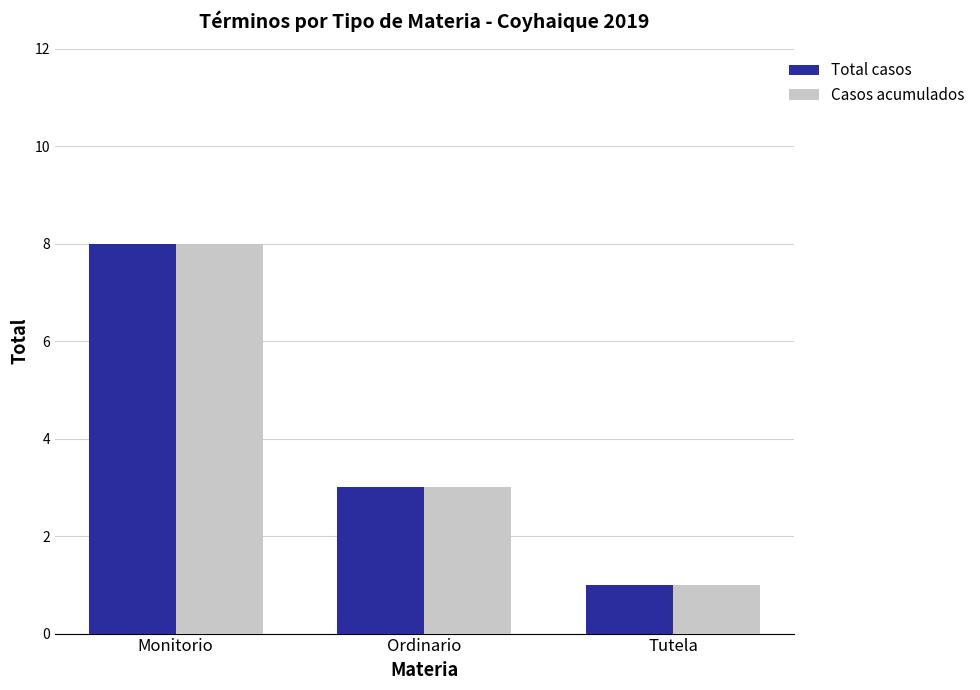

Is it true that Casos acumulados equals 1 at Tutela?

True